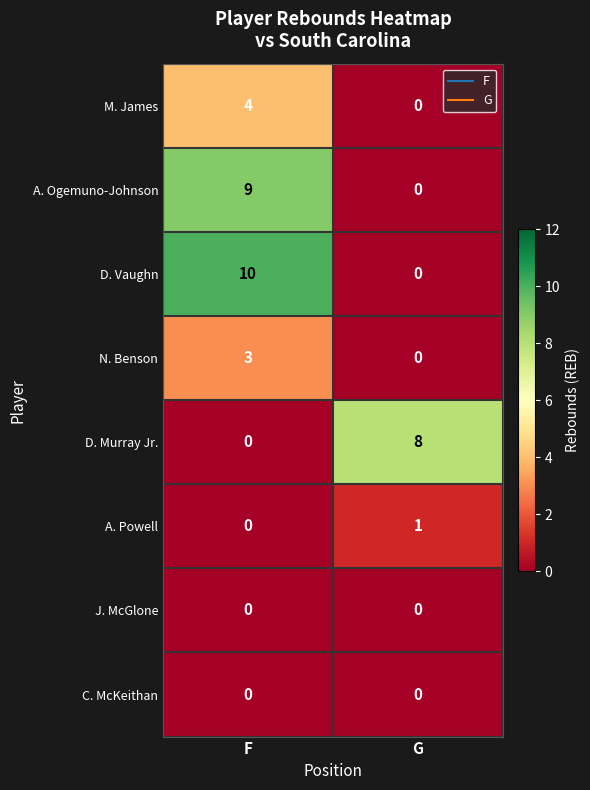

What is the greatest value displayed?

10